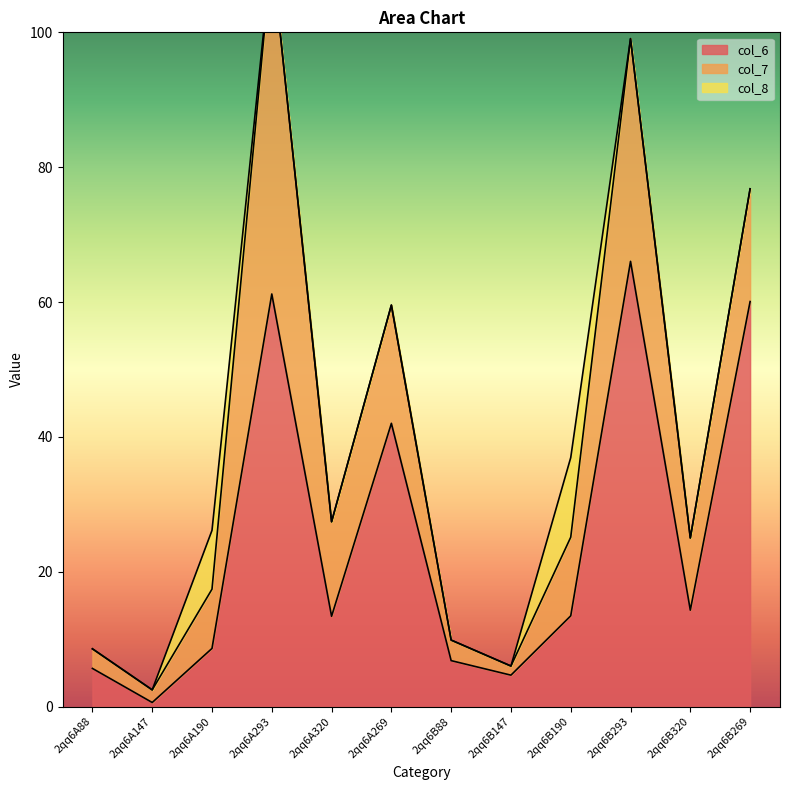

The col_6 series shows 42.0 at 2qq6A269. True or false?

True